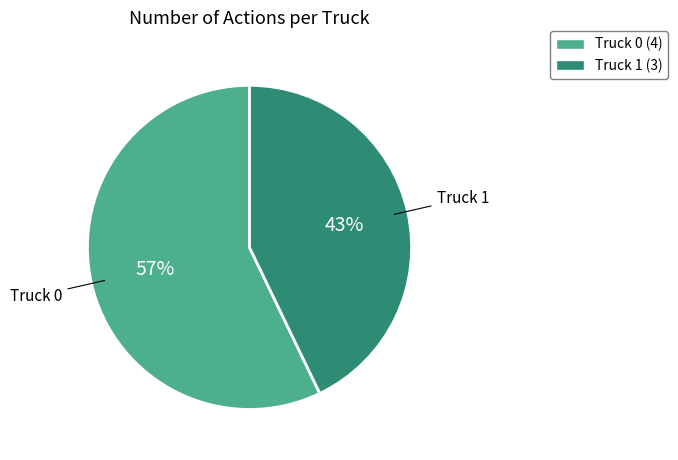

What percentage is the Truck 1 slice, to the nearest percent?

43%